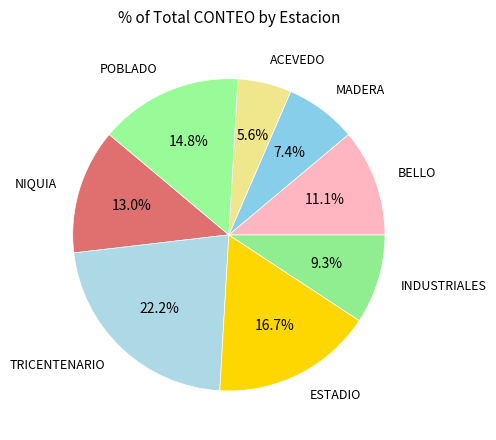

What portion of the pie excludes MADERA?

92.6%